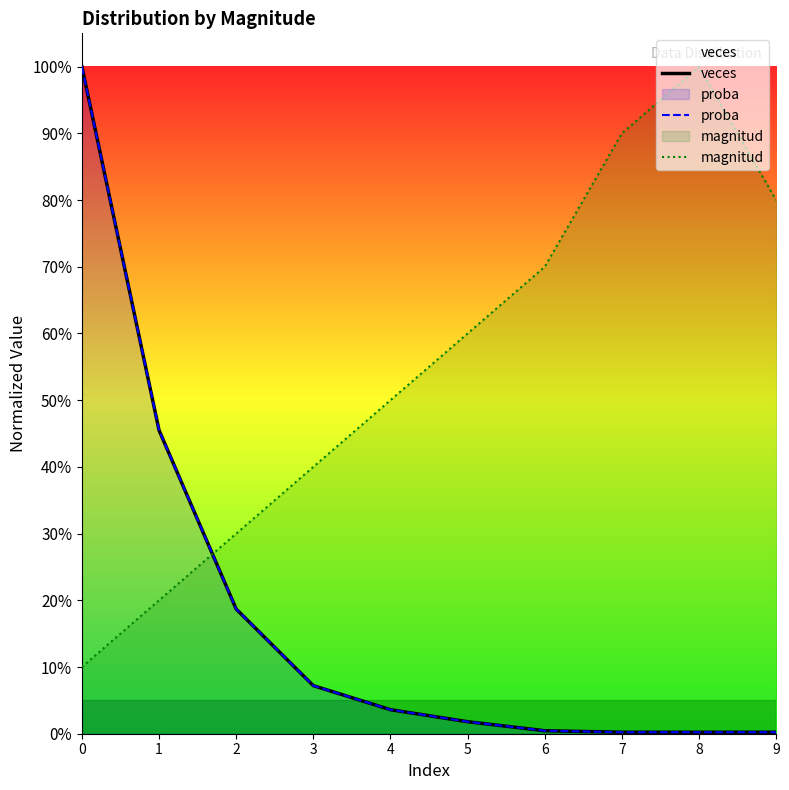

Reading left to right, transcribe all the data shown in this chart.

veces: 0=1.0	1=0.5	2=0.2	3=0.1	4=0.0	5=0.0	6=0.0	7=0.0	8=0.0	9=0.0
proba: 0=1.0	1=0.5	2=0.2	3=0.1	4=0.0	5=0.0	6=0.0	7=0.0	8=0.0	9=0.0
magnitud: 0=0.1	1=0.2	2=0.3	3=0.4	4=0.5	5=0.6	6=0.7	7=0.9	8=1.0	9=0.8